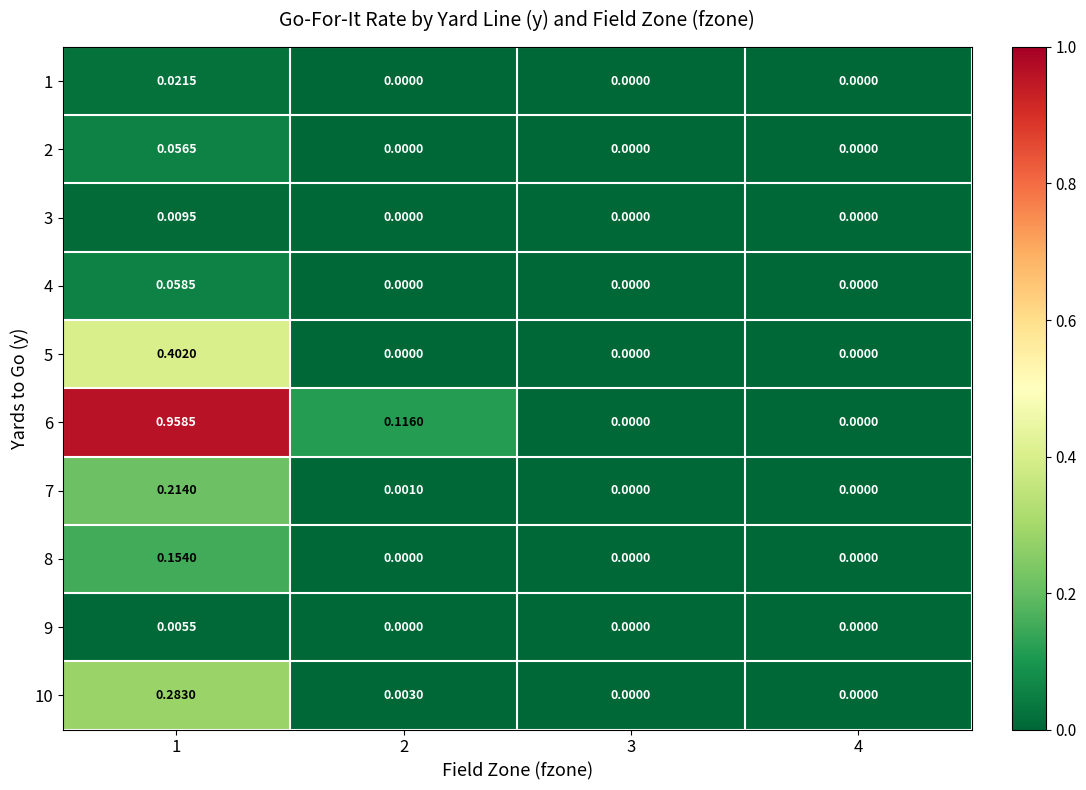

What is the difference between the highest and lowest values at 1?

1.0